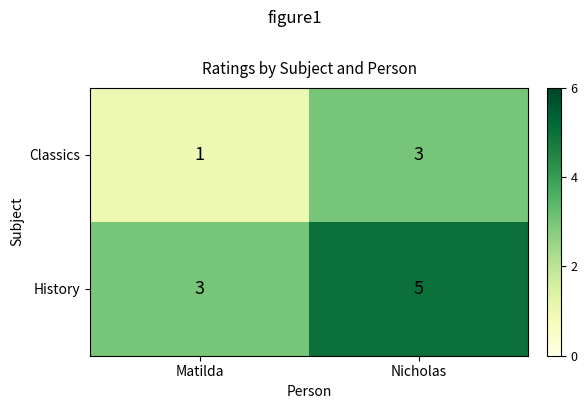

Reading left to right, transcribe all the data shown in this chart.

Classics: 1	3
History: 3	5